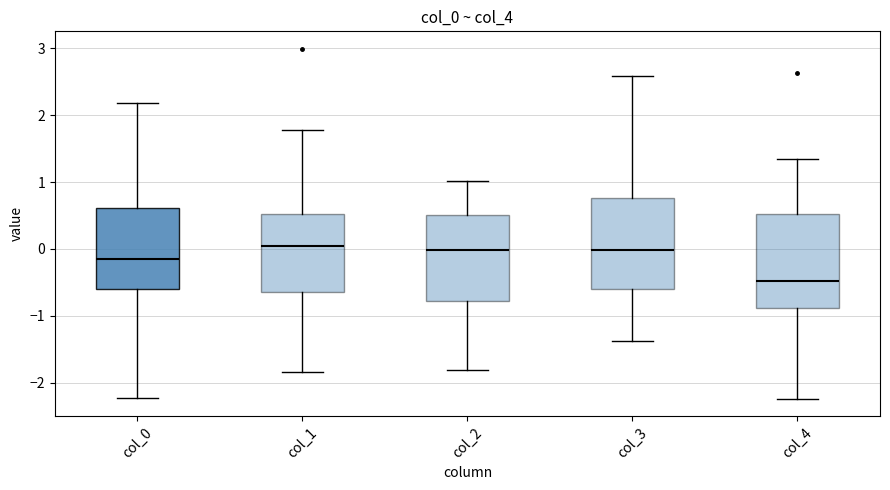

Where does the median line of the box for col_3 sit on the y-axis? The values are not printed on the chart, so give them approximately, as read against the axis.

0.0